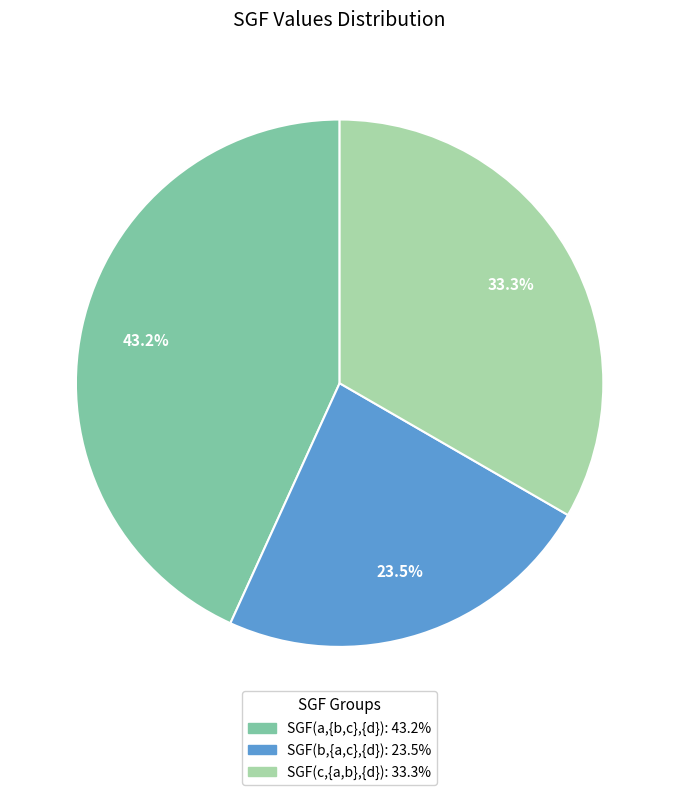

Does SGF(c,{a,b},{d}) represent more than half of the total?

No